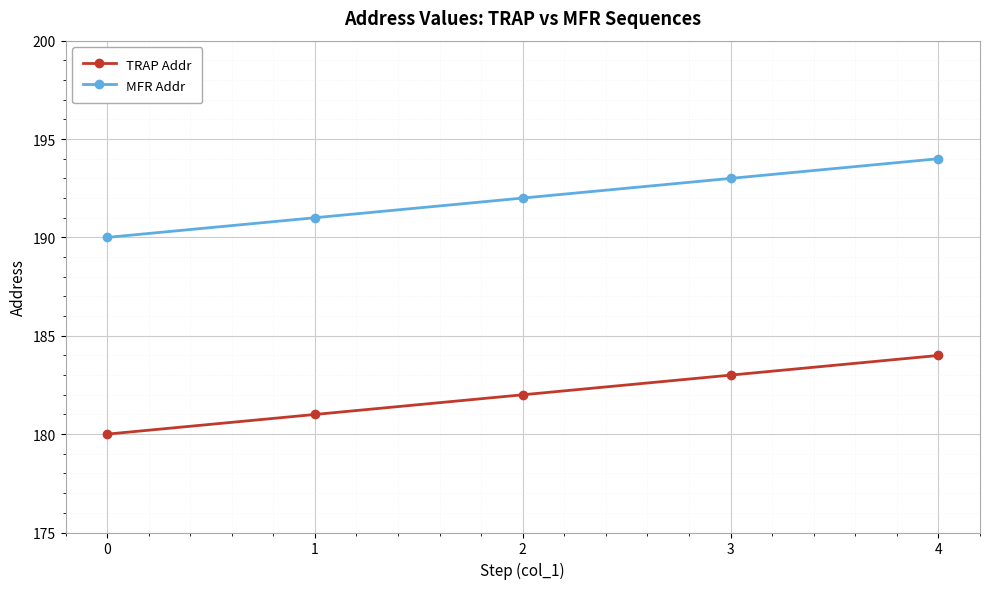

Reading left to right, what are all the values shown in this chart?

TRAP Addr: 0=180	1=181	2=182	3=183	4=184
MFR Addr: 0=190	1=191	2=192	3=193	4=194